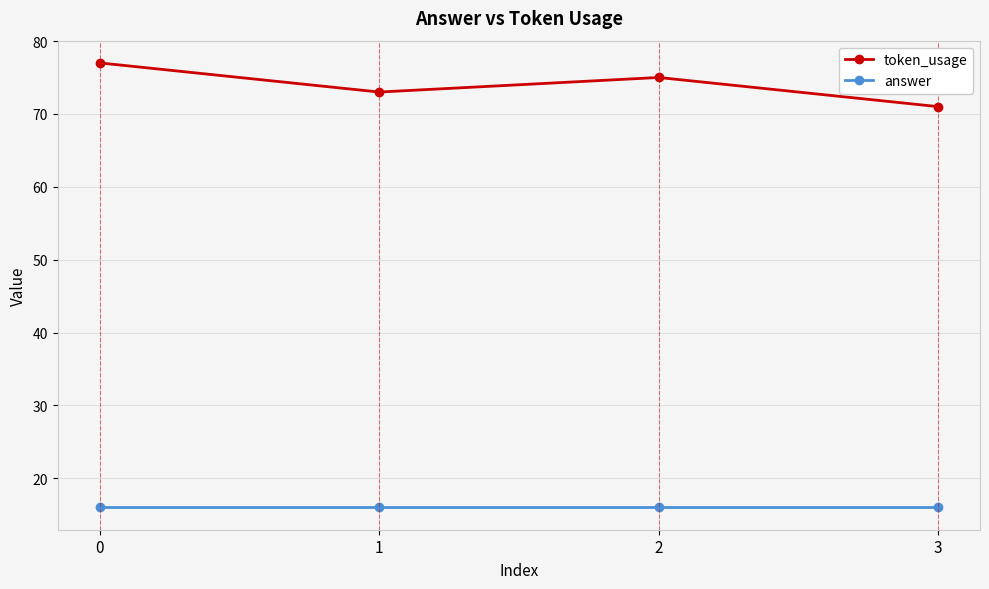

What are all the series names shown in the legend?

token_usage, answer